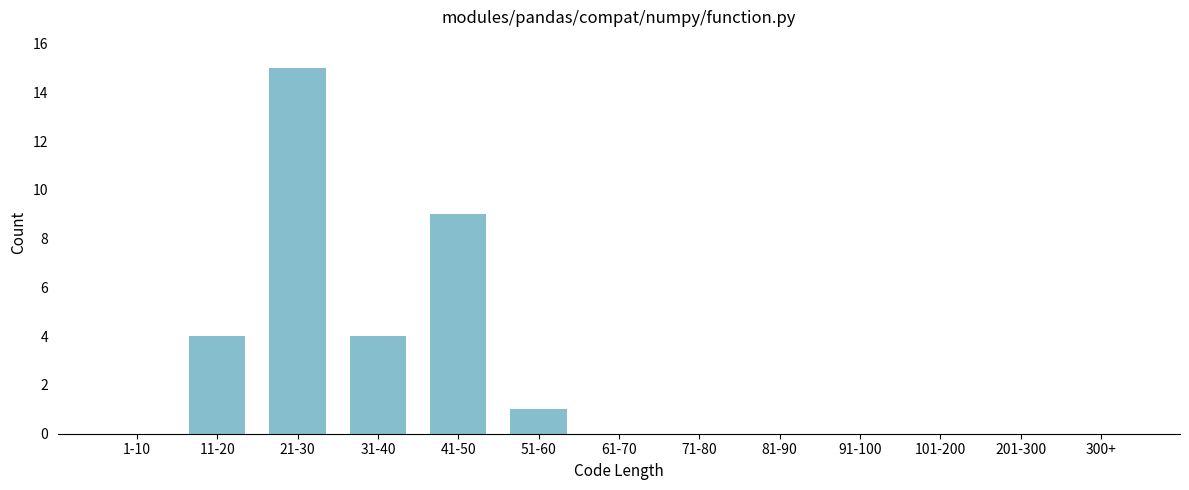

Reading left to right, what are all the values shown in this chart?

1-10=0	11-20=4	21-30=15	31-40=4	41-50=9	51-60=1	61-70=0	71-80=0	81-90=0	91-100=0	101-200=0	201-300=0	300+=0